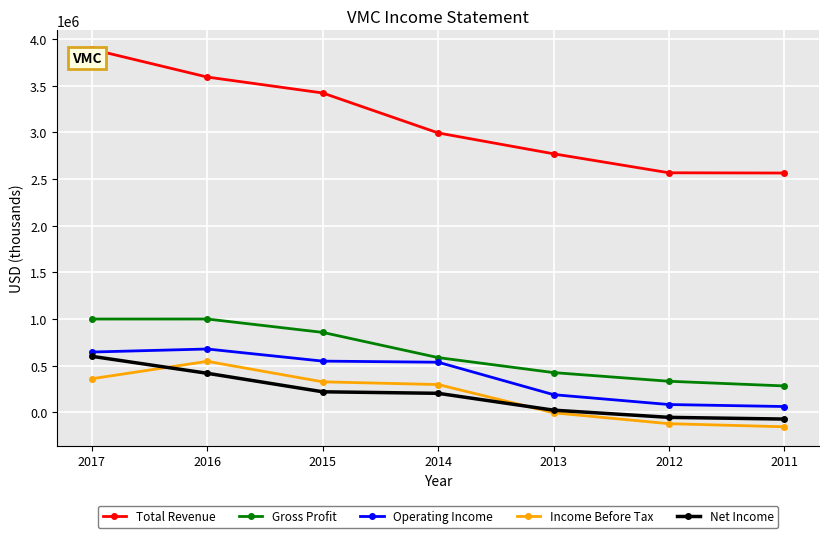

At which label is Total Revenue closest to 3227450?

2015